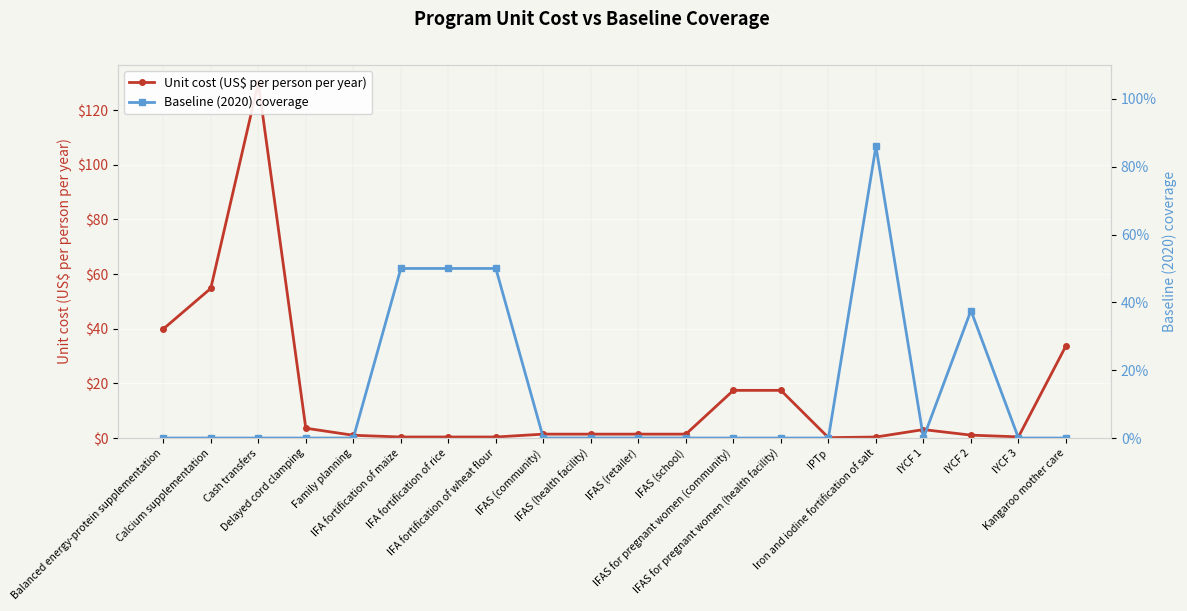

After their last crossing, which series has the higher values: Baseline (2020) coverage or Unit cost (US$ per person per year)?

Unit cost (US$ per person per year)